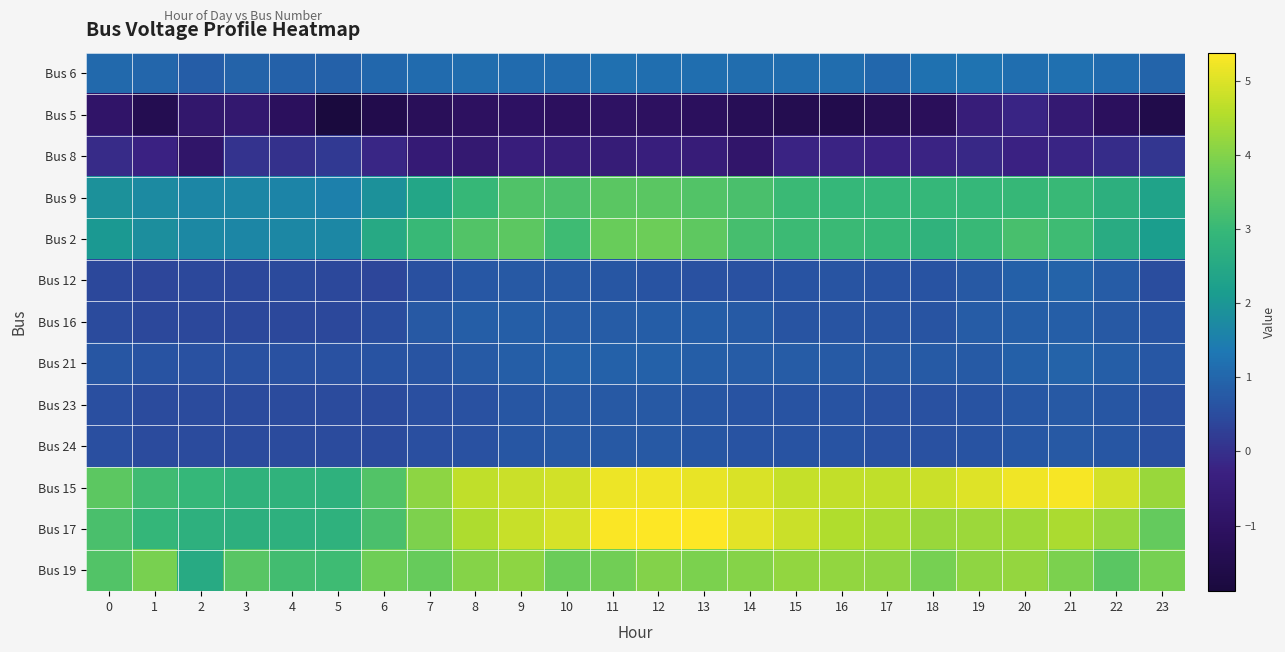

Reading left to right, list all the values displayed in this chart.

Bus 6: 0=1.0	1=1.0	2=0.8	3=0.9	4=0.9	5=0.9	6=1.0	7=1.1	8=1.1	9=1.1	10=1.1	11=1.2	12=1.2	13=1.2	14=1.1	15=1.1	16=1.1	17=1.0	18=1.2	19=1.2	20=1.2	21=1.2	22=1.1	23=1.0
Bus 5: 0=-0.9	1=-1.4	2=-0.8	3=-0.7	4=-1.1	5=-1.9	6=-1.5	7=-1.2	8=-1.1	9=-1.0	10=-1.1	11=-1.0	12=-1.0	13=-1.1	14=-1.3	15=-1.5	16=-1.5	17=-1.3	18=-1.2	19=-0.5	20=-0.2	21=-0.6	22=-1.1	23=-1.5
Bus 8: 0=-0.1	1=-0.2	2=-0.8	3=0.1	4=0.0	5=0.2	6=-0.2	7=-0.6	8=-0.7	9=-0.4	10=-0.5	11=-0.5	12=-0.4	13=-0.5	14=-0.8	15=-0.2	16=-0.2	17=-0.3	18=-0.2	19=-0.1	20=-0.2	21=-0.2	22=-0.0	23=0.1
Bus 9: 0=1.9	1=1.7	2=1.7	3=1.7	4=1.6	5=1.5	6=1.9	7=2.4	8=3.0	9=3.3	10=3.3	11=3.5	12=3.5	13=3.4	14=3.3	15=3.0	16=3.0	17=3.0	18=3.0	19=3.0	20=3.0	21=3.0	22=2.7	23=2.3
Bus 2: 0=2.1	1=1.8	2=1.7	3=1.7	4=1.7	5=1.7	6=2.5	7=3.0	8=3.4	9=3.5	10=3.1	11=3.7	12=3.7	13=3.5	14=3.2	15=3.1	16=3.0	17=3.0	18=2.8	19=3.0	20=3.2	21=3.1	22=2.6	23=2.1
Bus 12: 0=0.4	1=0.4	2=0.4	3=0.4	4=0.4	5=0.4	6=0.4	7=0.6	8=0.7	9=0.8	10=0.7	11=0.7	12=0.6	13=0.6	14=0.6	15=0.6	16=0.7	17=0.6	18=0.6	19=0.7	20=0.9	21=0.9	22=0.8	23=0.5
Bus 16: 0=0.5	1=0.4	2=0.4	3=0.4	4=0.4	5=0.4	6=0.5	7=0.7	8=0.8	9=0.9	10=0.8	11=0.8	12=0.8	13=0.8	14=0.8	15=0.6	16=0.6	17=0.6	18=0.7	19=0.8	20=0.9	21=0.9	22=0.7	23=0.6
Bus 21: 0=0.7	1=0.6	2=0.6	3=0.6	4=0.6	5=0.6	6=0.6	7=0.7	8=0.8	9=0.8	10=0.9	11=0.9	12=0.9	13=0.9	14=0.8	15=0.8	16=0.8	17=0.7	18=0.8	19=0.8	20=0.9	21=0.9	22=0.9	23=0.7
Bus 23: 0=0.5	1=0.5	2=0.5	3=0.5	4=0.5	5=0.5	6=0.5	7=0.5	8=0.6	9=0.7	10=0.7	11=0.7	12=0.7	13=0.7	14=0.6	15=0.6	16=0.6	17=0.6	18=0.6	19=0.6	20=0.7	21=0.7	22=0.7	23=0.6
Bus 24: 0=0.5	1=0.5	2=0.5	3=0.5	4=0.5	5=0.5	6=0.5	7=0.5	8=0.6	9=0.7	10=0.7	11=0.7	12=0.7	13=0.7	14=0.6	15=0.6	16=0.6	17=0.6	18=0.6	19=0.6	20=0.7	21=0.7	22=0.7	23=0.6
Bus 15: 0=3.5	1=3.1	2=3.0	3=2.8	4=2.8	5=2.8	6=3.4	7=4.1	8=4.7	9=4.8	10=4.9	11=5.2	12=5.2	13=5.1	14=5.0	15=4.7	16=4.7	17=4.7	18=4.8	19=5.0	20=5.2	21=5.3	22=4.9	23=4.2
Bus 17: 0=3.3	1=2.9	2=2.7	3=2.7	4=2.8	5=2.8	6=3.3	7=4.0	8=4.5	9=4.8	10=4.9	11=5.3	12=5.4	13=5.4	14=5.1	15=4.8	16=4.5	17=4.4	18=4.3	19=4.3	20=4.3	21=4.4	22=4.2	23=3.6
Bus 19: 0=3.4	1=3.9	2=2.5	3=3.5	4=3.2	5=3.1	6=3.8	7=3.7	8=4.0	9=4.1	10=3.7	11=3.8	12=4.0	13=3.9	14=4.0	15=4.2	16=4.2	17=4.1	18=3.9	19=4.2	20=4.2	21=3.9	22=3.5	23=3.9